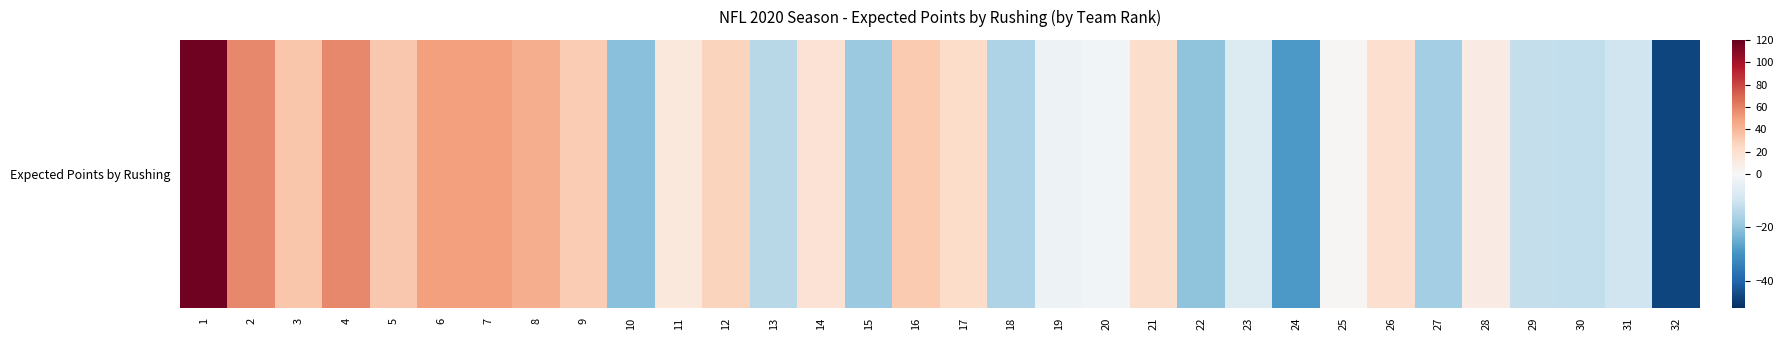

Reading left to right, extract all data points from this chart.

116.8	58.1	33.1	57.6	32.5	49.1	49.6	43.5	30.4	-21.0	12.5	26.6	-14.0	17.4	-18.5	31.6	21.7	-15.6	-2.4	-1.5	20.9	-20.0	-6.8	-28.7	1.6	19.8	-17.0	9.4	-12.0	-12.4	-9.8	-45.8